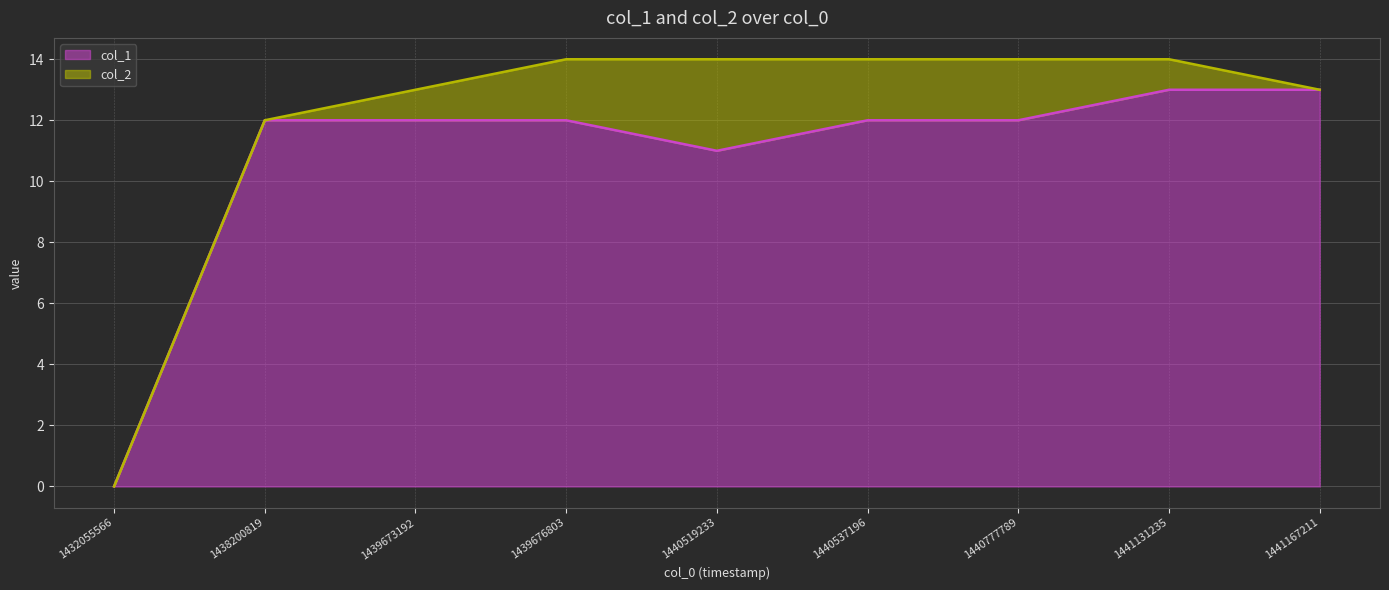

What is the value of the 4th point from the left?

12